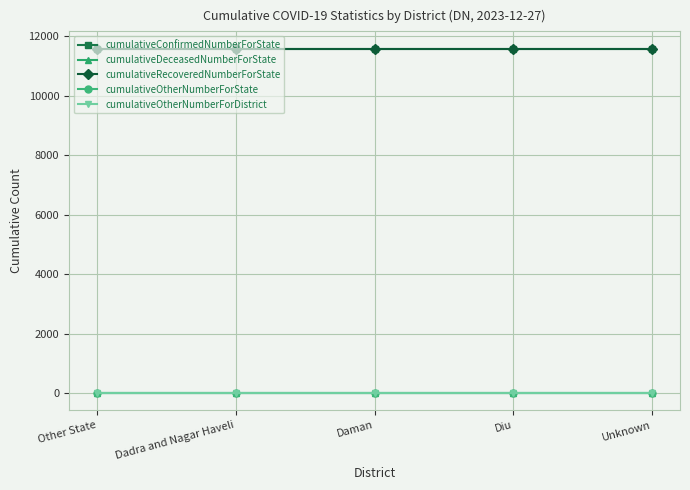

What is the total value across all series at Other State?

23184